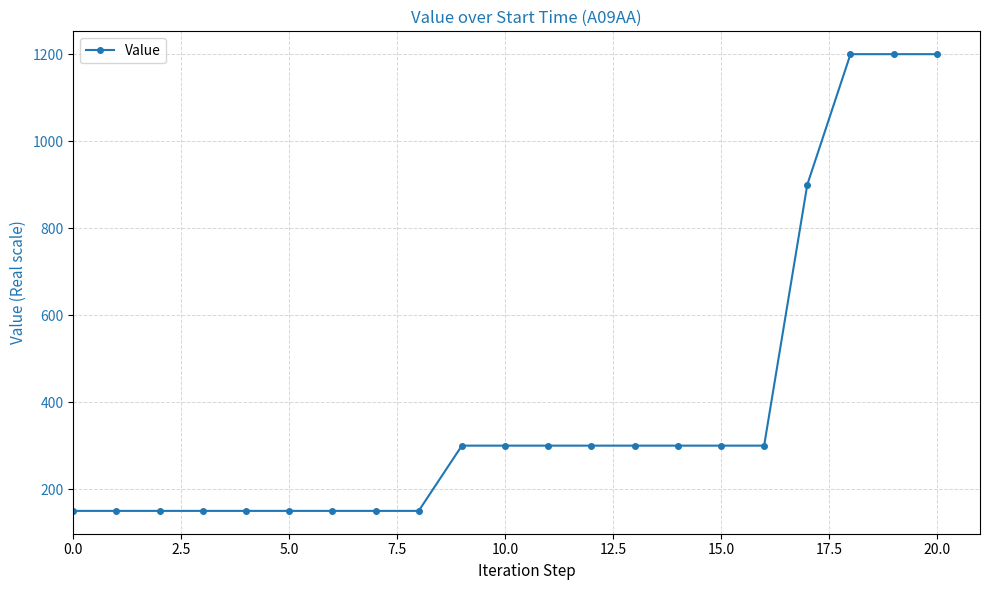

What is the value of the 10th point from the left?

300.0